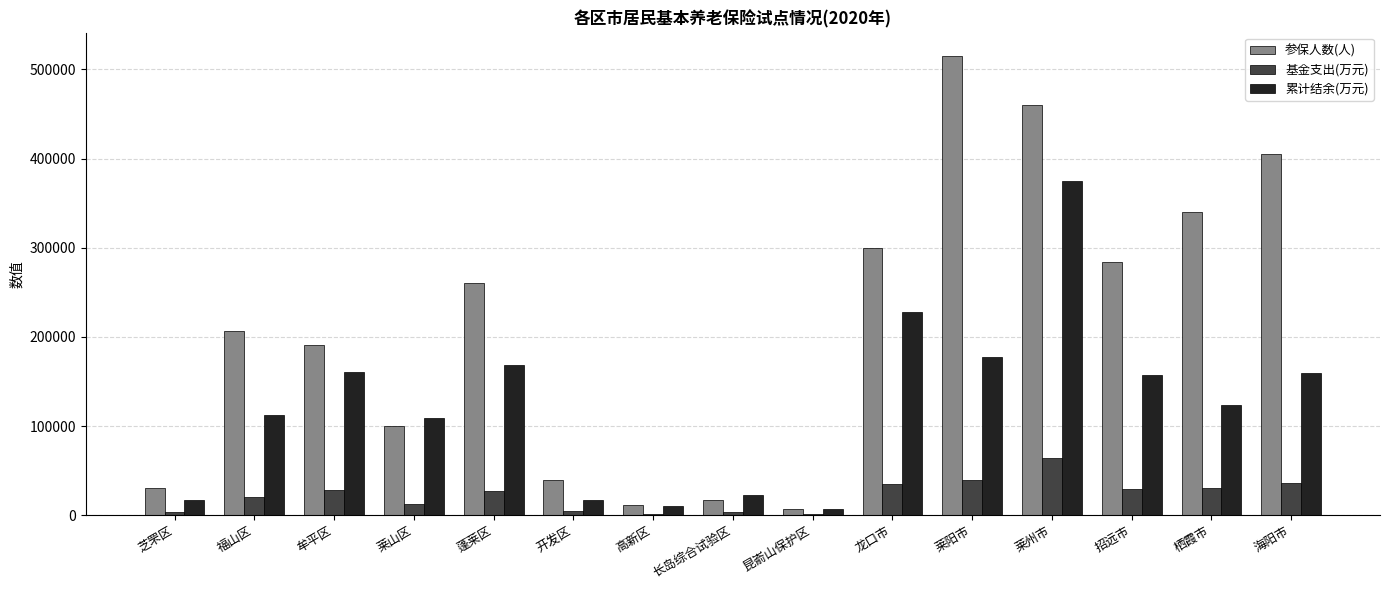

Is the value of 基金支出(万元) at 莱州市 greater than the value of 参保人数(人) at 开发区?

Yes